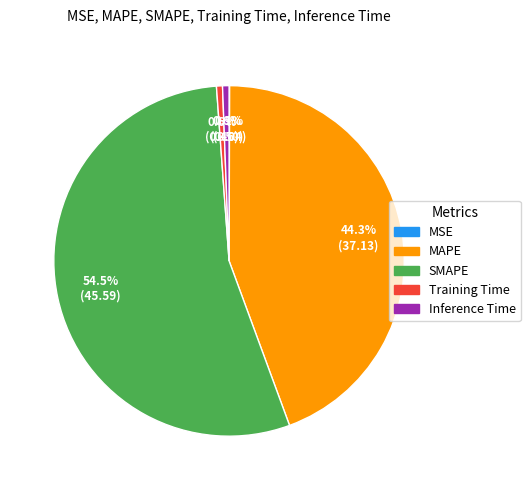

What percentage is the Training Time slice, to the nearest percent?

1%